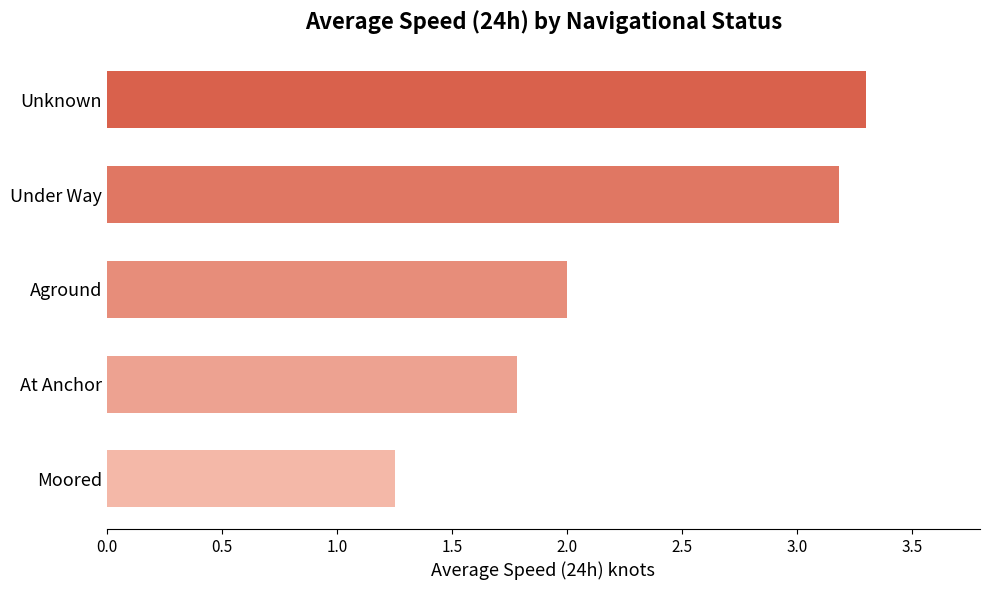

How many bars are there in total?

5